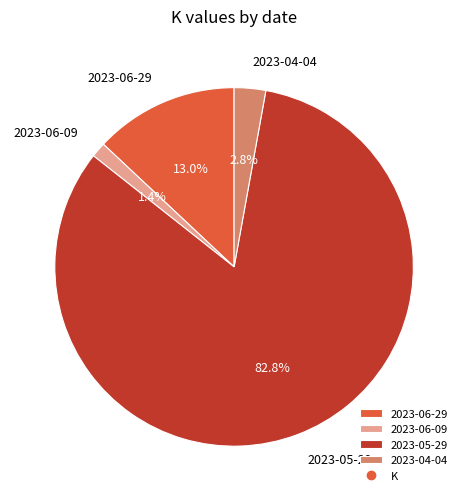

Which slice is the smallest?

2023-06-09